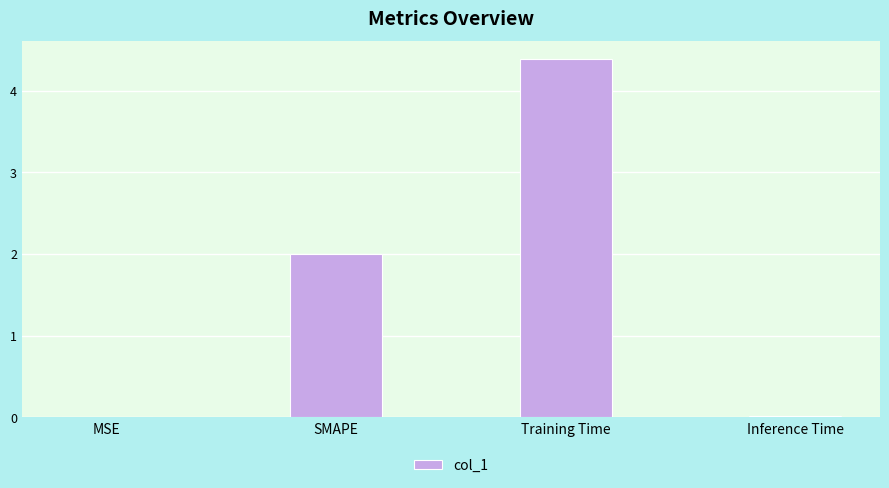

At which category does the chart reach its peak across all series?

Training Time